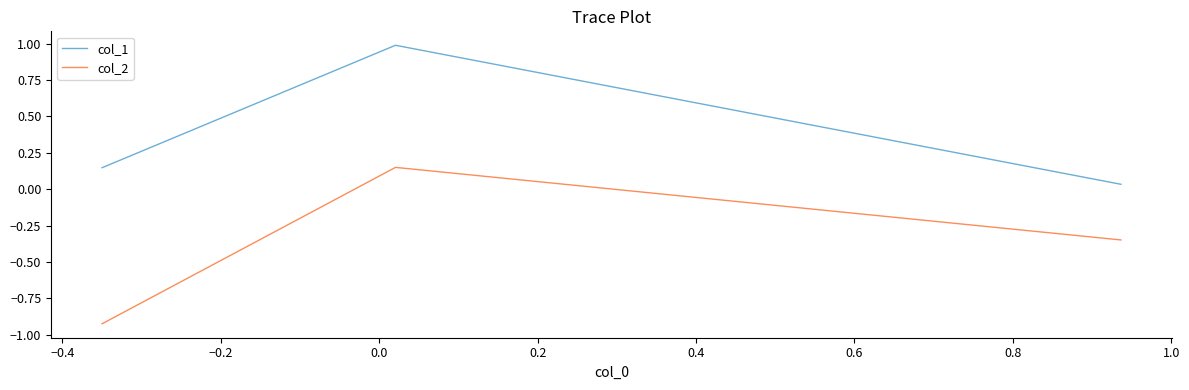

What is the maximum value shown in the chart?

1.0